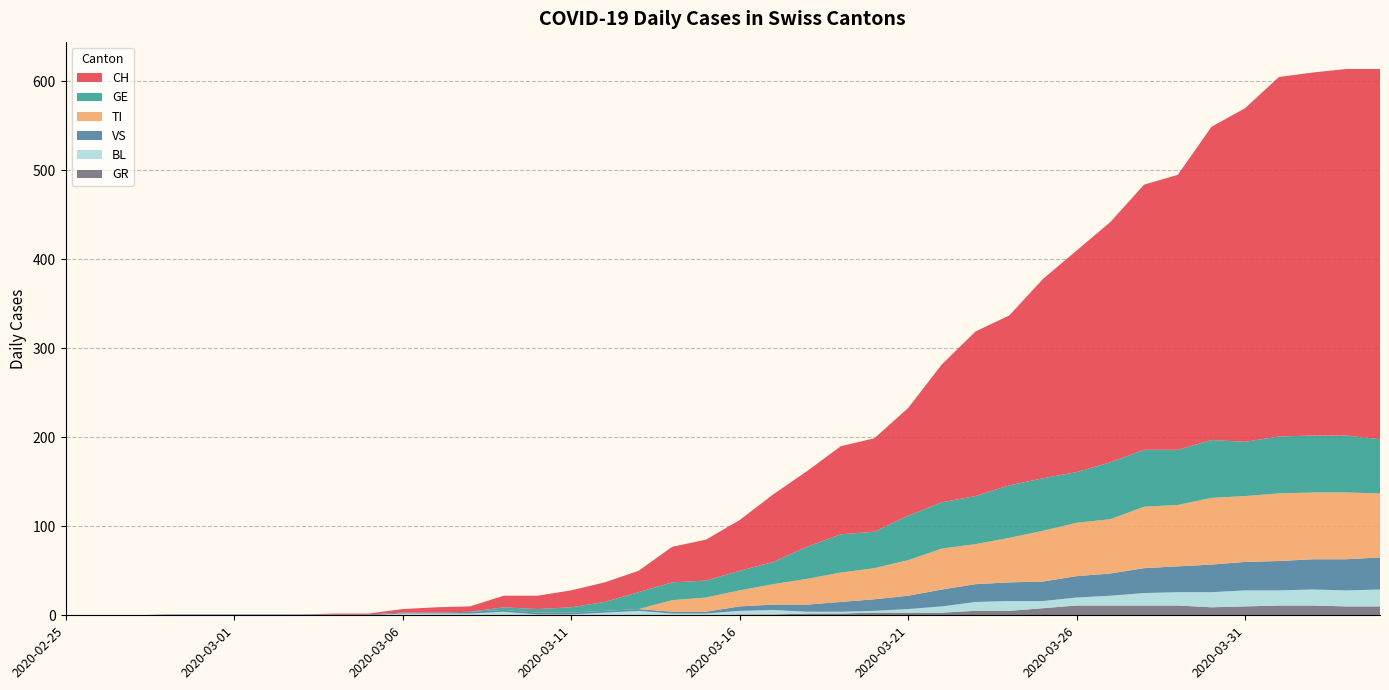

Reading right to left, list all the values displayed in this chart.

CH: 416	412	408	404	375	352	309	298	270	249	224	191	185	155	121	105	99	85	76	57	46	40	24	22	19	15	13	6	6	4	1	1	0	0	0	0	0	0	0	0
TI: 72	75	75	76	74	75	69	69	61	60	57	50	45	46	40	35	33	29	23	18	16	13	0	0	0	0	0	0	0	0	0	0	0	0	0	0	0	0	0	0
GE: 61	64	64	64	61	65	62	64	64	57	59	59	54	52	50	41	43	36	25	22	19	20	19	10	6	4	3	0	0	0	0	0	0	0	0	0	0	0	0	0
VS: 36	35	34	33	32	31	29	28	25	24	22	21	20	19	15	13	11	8	6	5	2	2	2	2	2	2	2	2	1	1	1	1	1	1	1	1	1	0	0	0
BL: 19	18	18	17	18	17	15	14	11	9	8	11	10	7	4	2	2	2	5	4	2	2	5	3	1	1	4	2	2	2	0	0	0	0	0	0	0	0	0	0
GR: 10	10	11	11	10	9	11	11	11	11	8	5	5	3	3	3	2	2	1	1	0	0	0	0	0	0	0	0	0	0	0	0	0	0	0	0	0	0	0	0